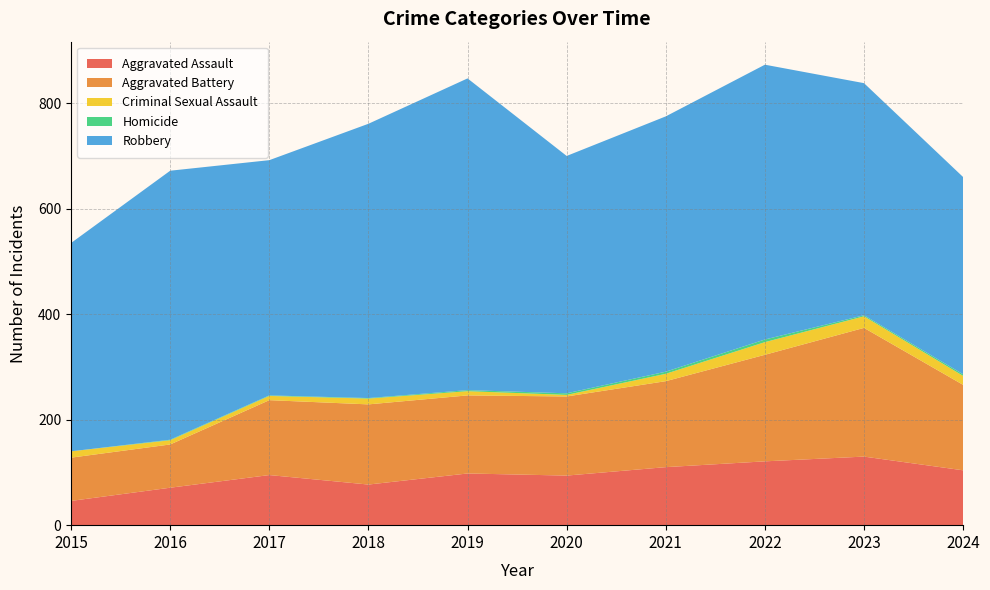

Reading left to right, transcribe all the data shown in this chart.

Aggravated Assault: 2015=46	2016=71	2017=95	2018=77	2019=98	2020=94	2021=110	2022=121	2023=130	2024=104
Aggravated Battery: 2015=82	2016=82	2017=142	2018=152	2019=148	2020=150	2021=163	2022=202	2023=244	2024=162
Criminal Sexual Assault: 2015=12	2016=8	2017=8	2018=11	2019=8	2020=3	2021=14	2022=24	2023=22	2024=17
Homicide: 2015=0	2016=1	2017=1	2018=1	2019=2	2020=3	2021=4	2022=5	2023=2	2024=3
Robbery: 2015=395	2016=510	2017=446	2018=520	2019=591	2020=450	2021=484	2022=521	2023=440	2024=374